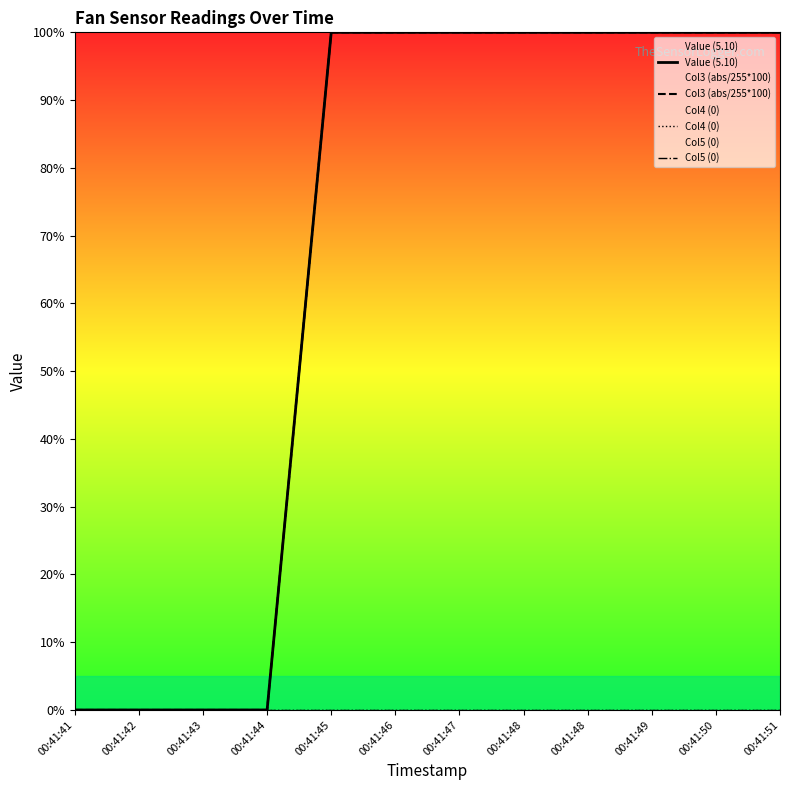

Which category has the lowest value in the Col3 (abs/255*100) series?

00:41:41